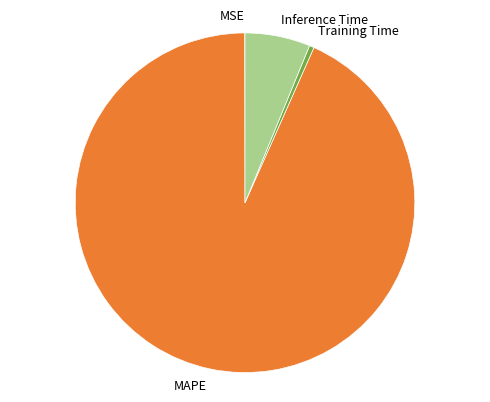

Which has a higher value, Training Time or Inference Time?

Inference Time